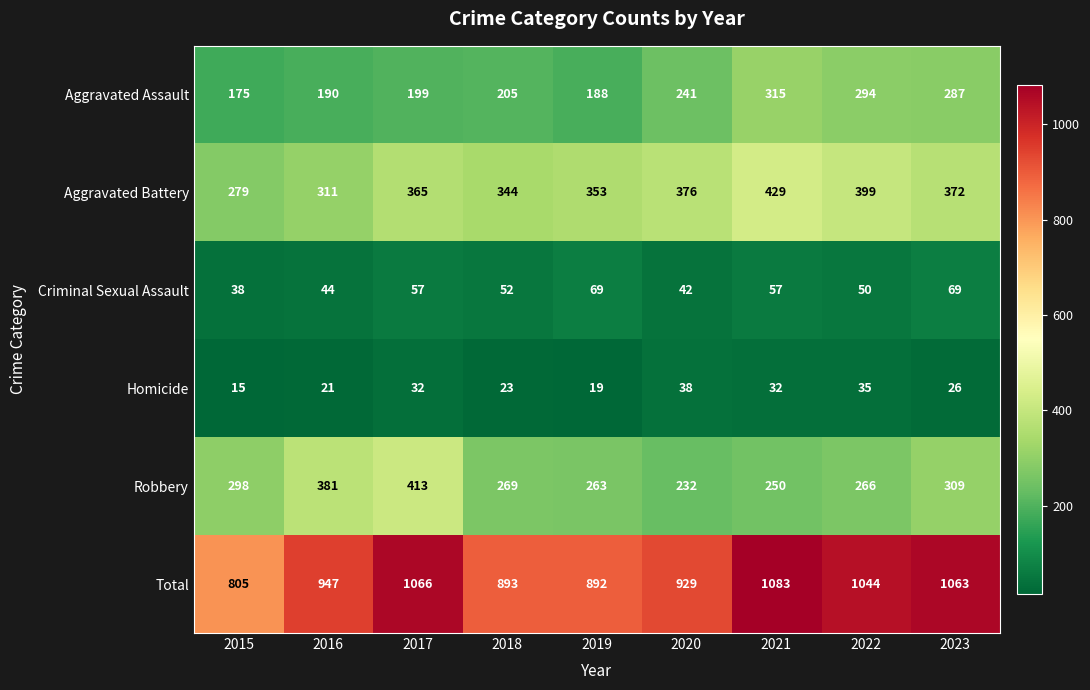

Which series has the largest total across all categories?

Total